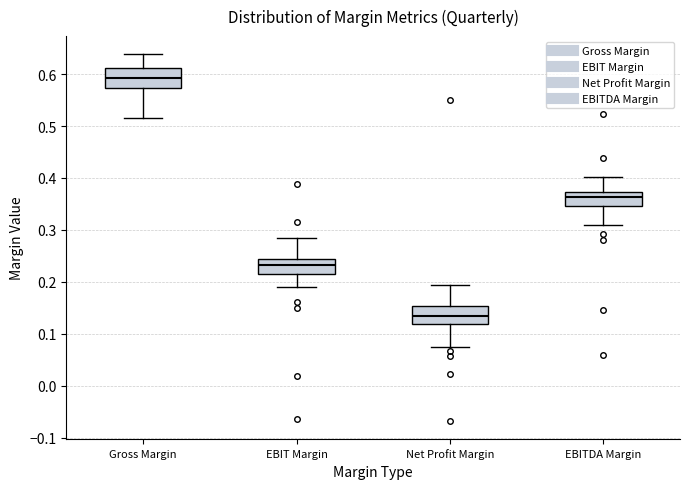

Reading left to right, read every box against the y-axis: the position of its median line, the range the box covers, and the ends of its whiskers. The values are not printed on the chart, so give them approximately, as read against the axis.

Gross Margin: median 0.59, box 0.57 to 0.61, whiskers 0.52 to 0.64
EBIT Margin: median 0.23, box 0.21 to 0.24, whiskers 0.19 to 0.28
Net Profit Margin: median 0.13, box 0.12 to 0.15, whiskers 0.07 to 0.19
EBITDA Margin: median 0.36, box 0.35 to 0.37, whiskers 0.31 to 0.40